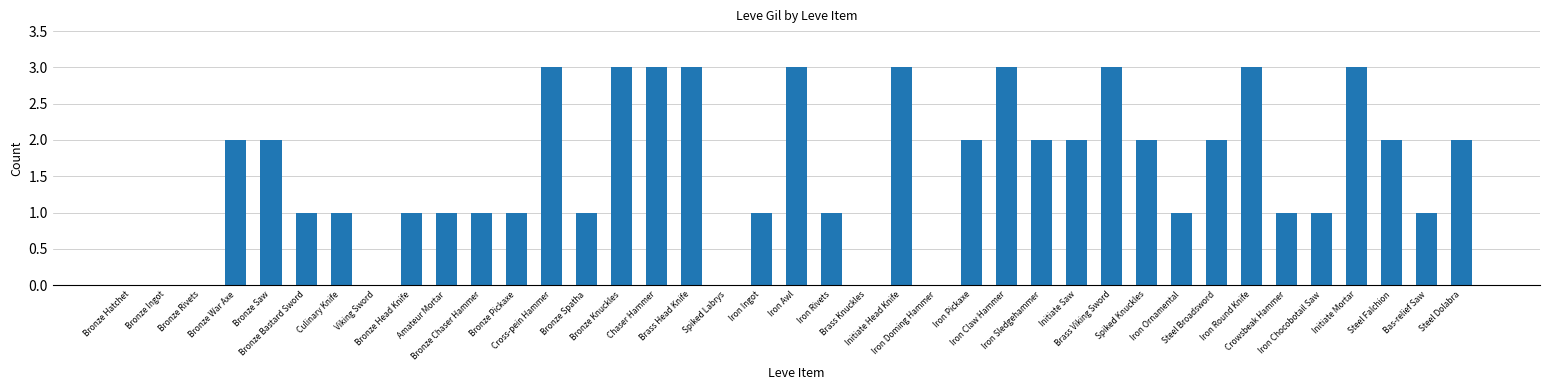

Reading left to right, transcribe all the data shown in this chart.

0	0	0	2	2	1	1	0	1	1	1	1	3	1	3	3	3	0	1	3	1	0	3	0	2	3	2	2	3	2	1	2	3	1	1	3	2	1	2